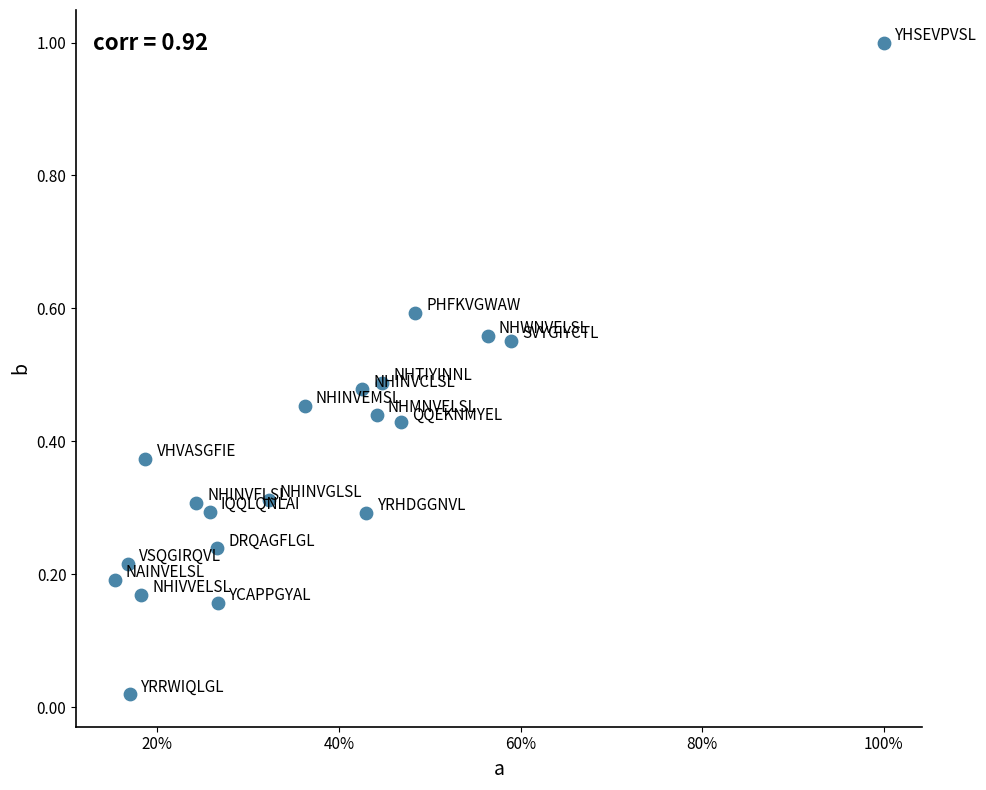

What is the range of X values (max minus min)?

0.8